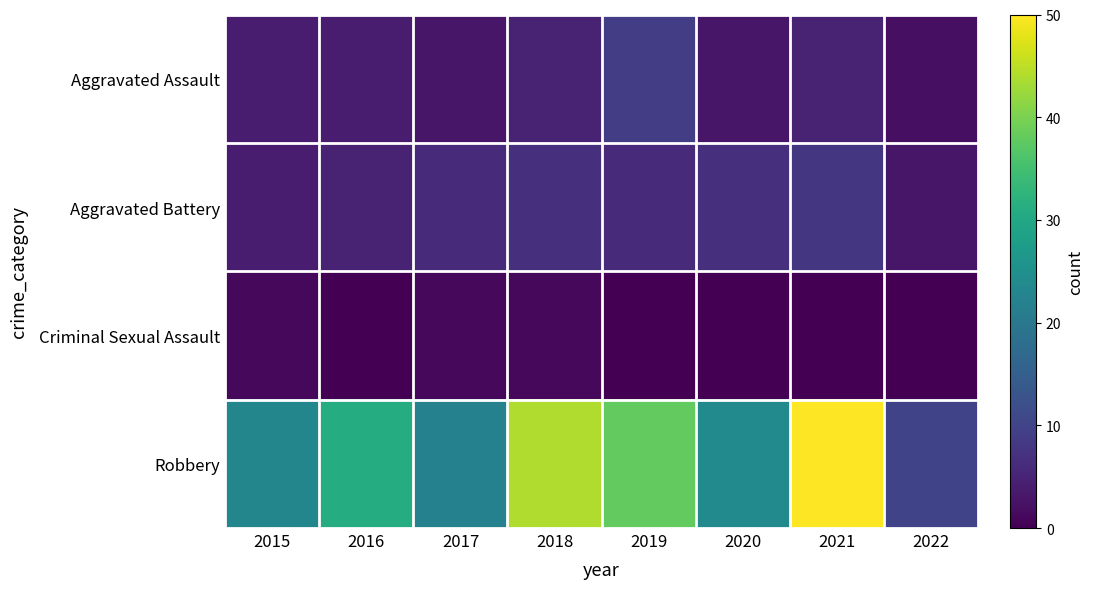

Count the number of categories in the chart.

8